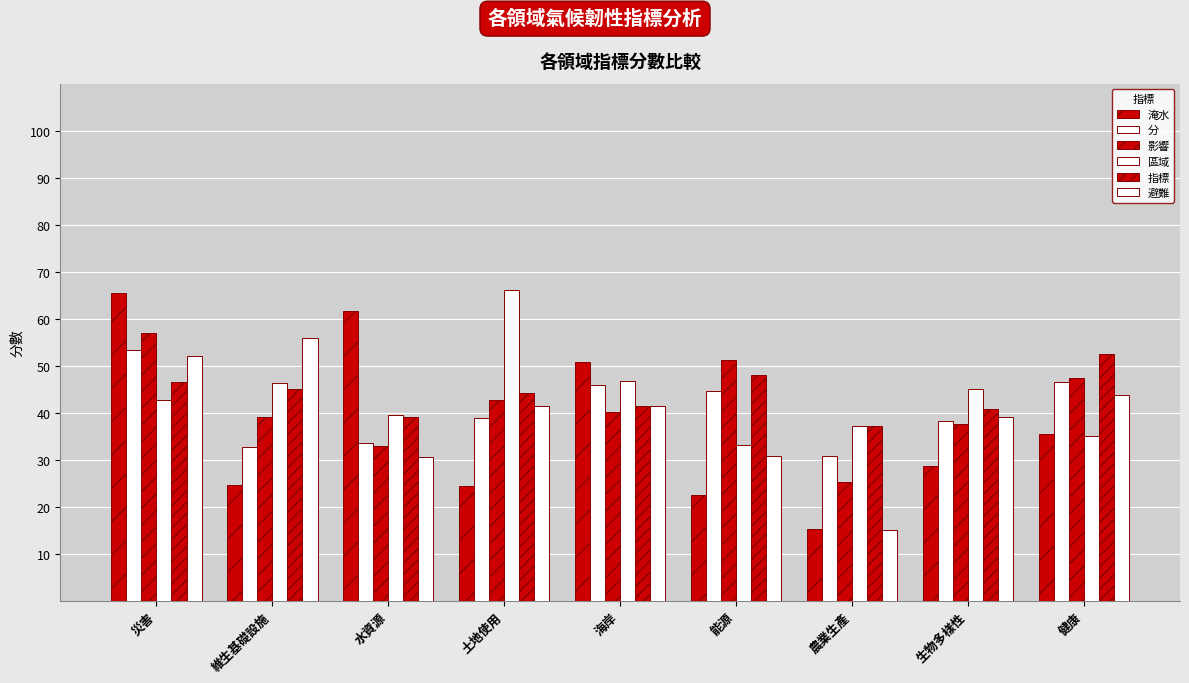

Which has a higher value, 維生基礎設施 or 海岸?

海岸